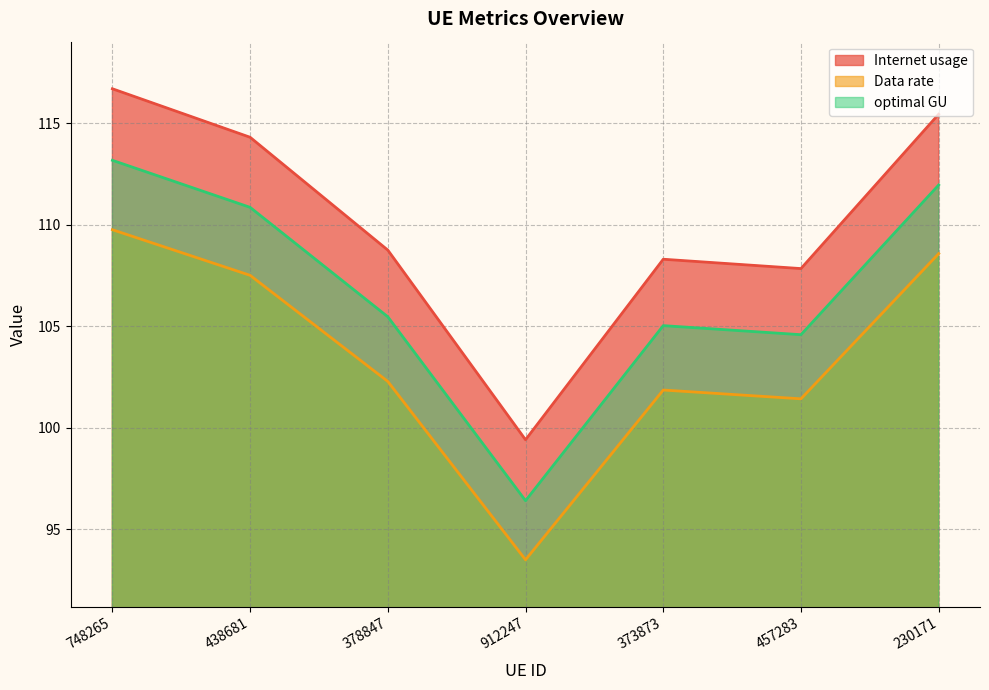

Reading left to right, what are all the values shown in this chart?

Internet usage: 748265=116.7	438681=114.3	378847=108.8	912247=99.4	373873=108.3	457283=107.8	230171=115.5
Data rate: 748265=109.8	438681=107.5	378847=102.3	912247=93.5	373873=101.9	457283=101.4	230171=108.6
optimal GU: 748265=113.2	438681=110.9	378847=105.5	912247=96.4	373873=105.0	457283=104.6	230171=112.0